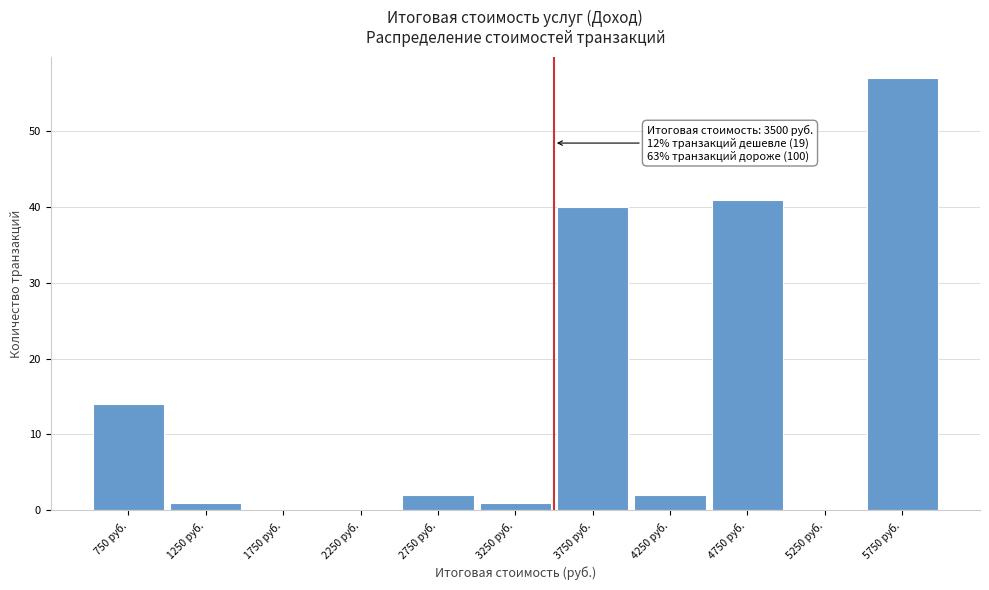

Which range on the x-axis has the tallest bar?

5500 to 6000